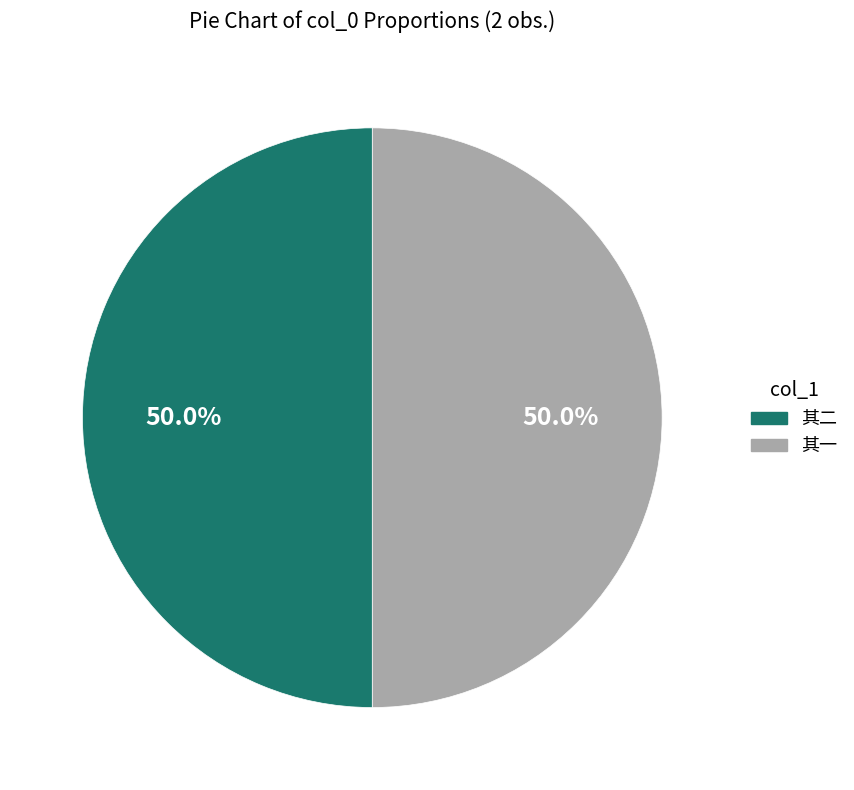

Count the number of slices in the pie.

2